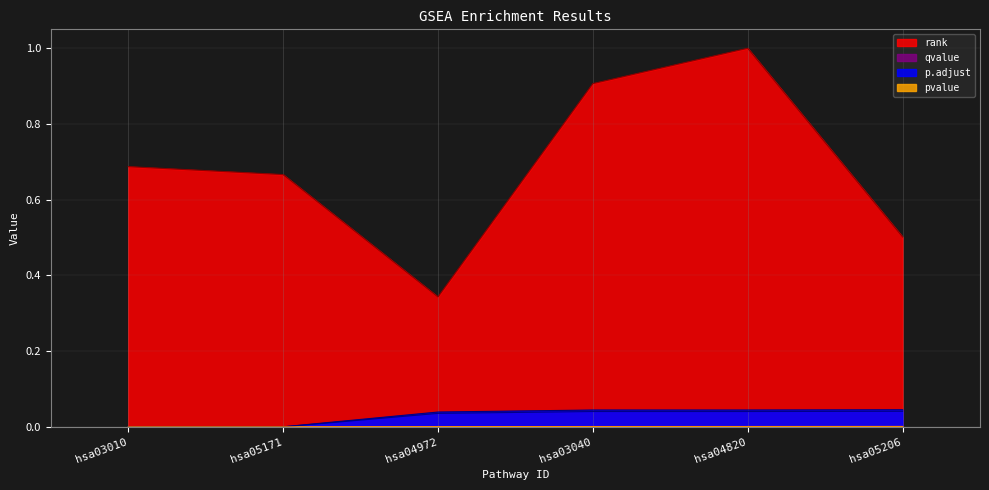

True or false: qvalue and pvalue cross at least once.

False